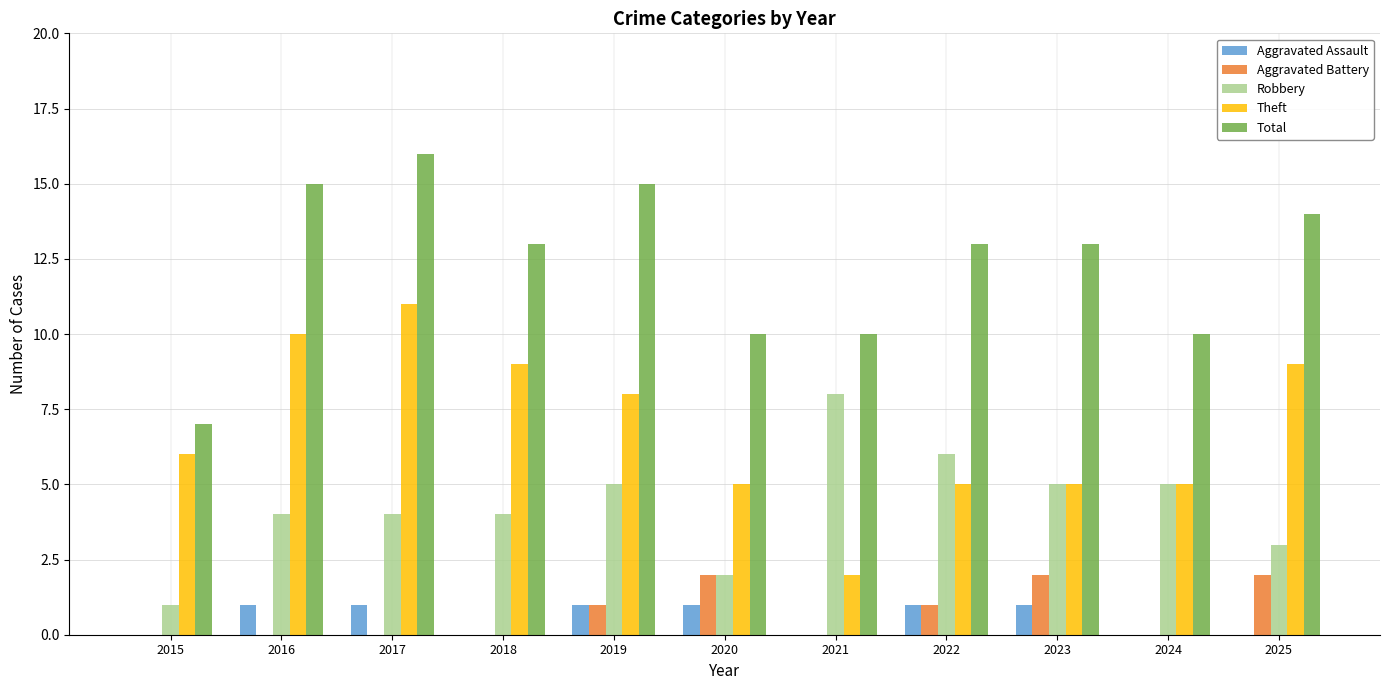

The Theft series shows 5 at 2020. True or false?

True